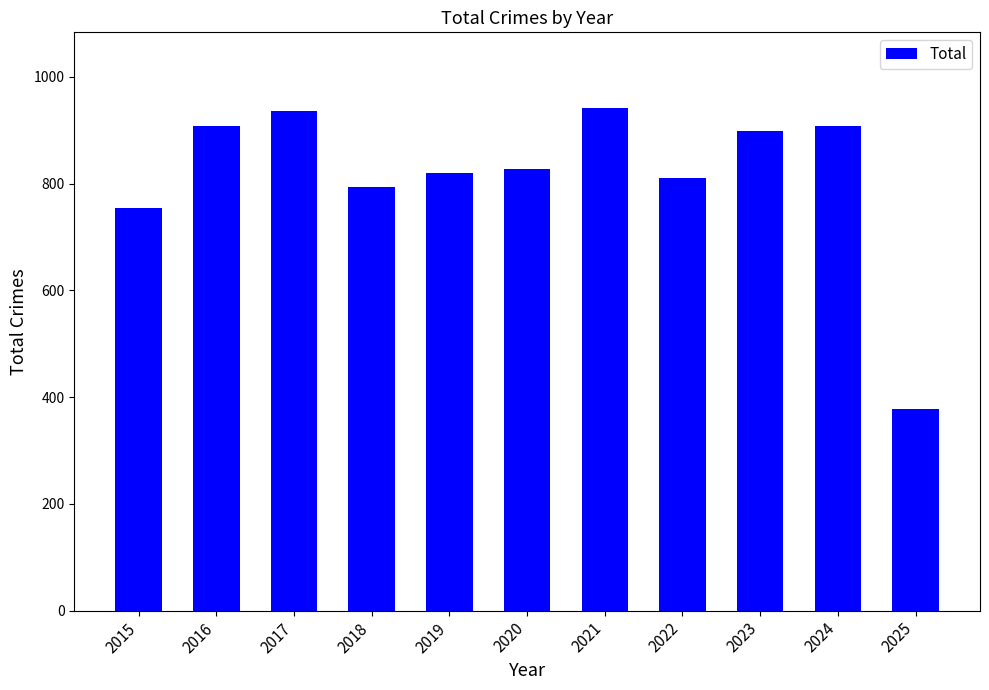

What is the smallest value displayed?

378